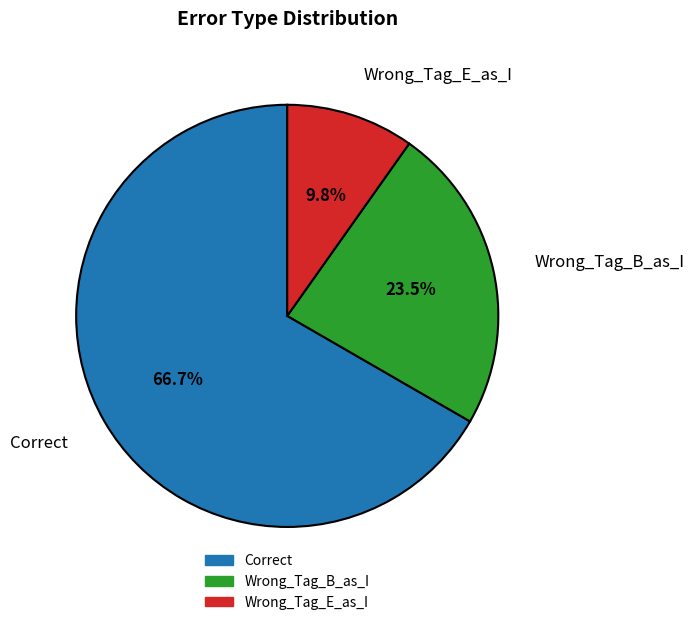

Which category accounts for the majority?

Correct